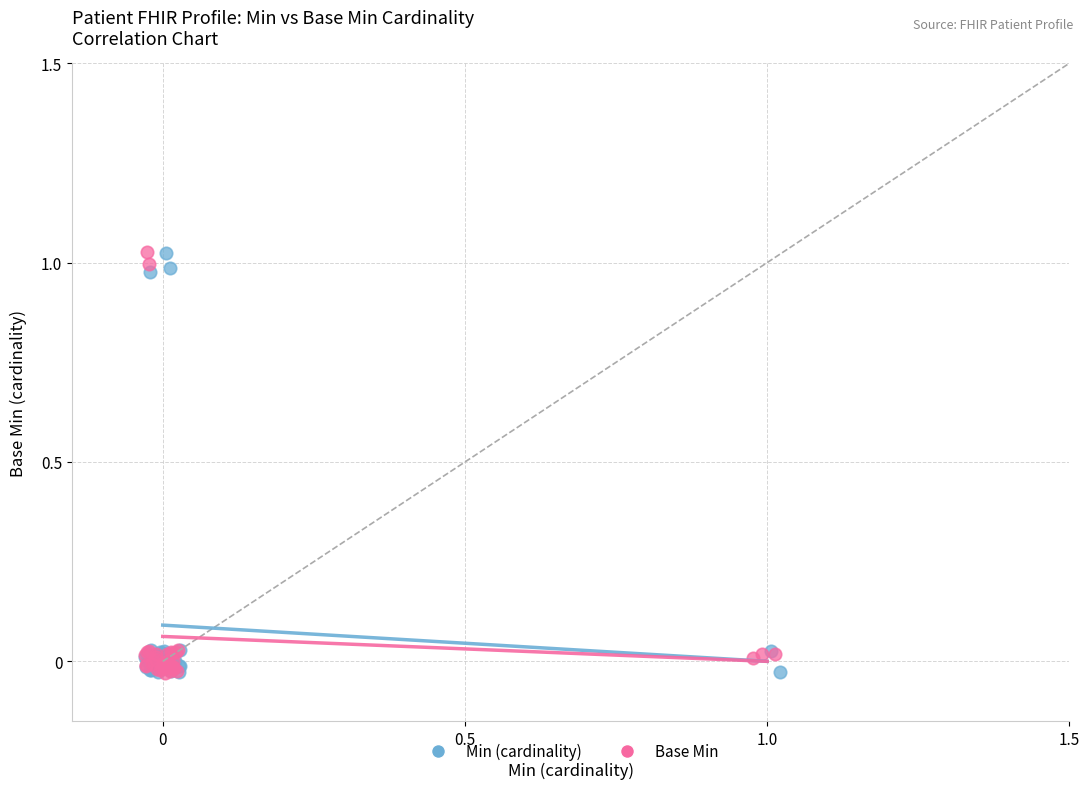

What are all the series names shown in the legend?

Min (cardinality), Base Min